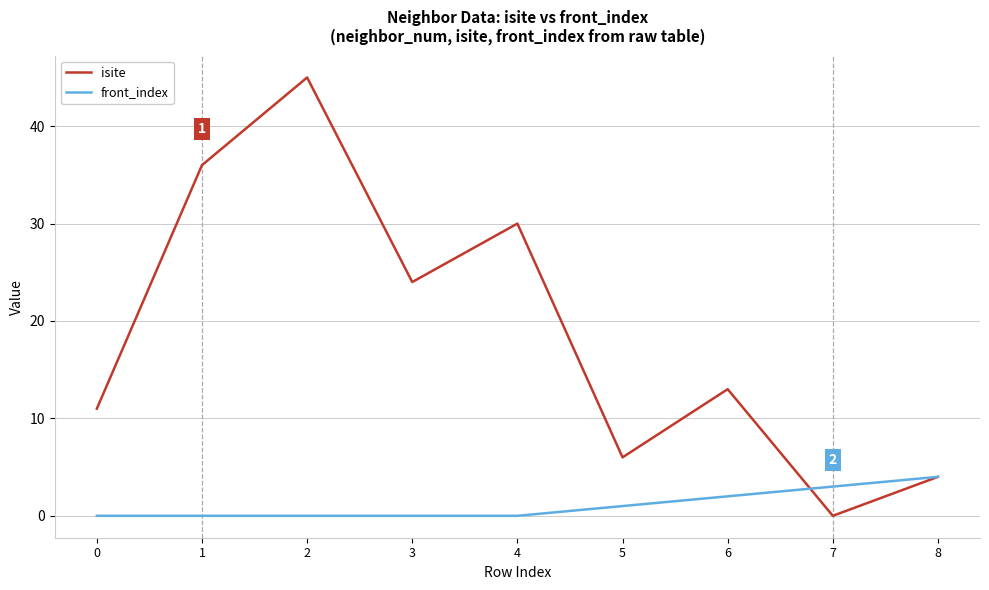

Which category has the highest value in the isite series?

2